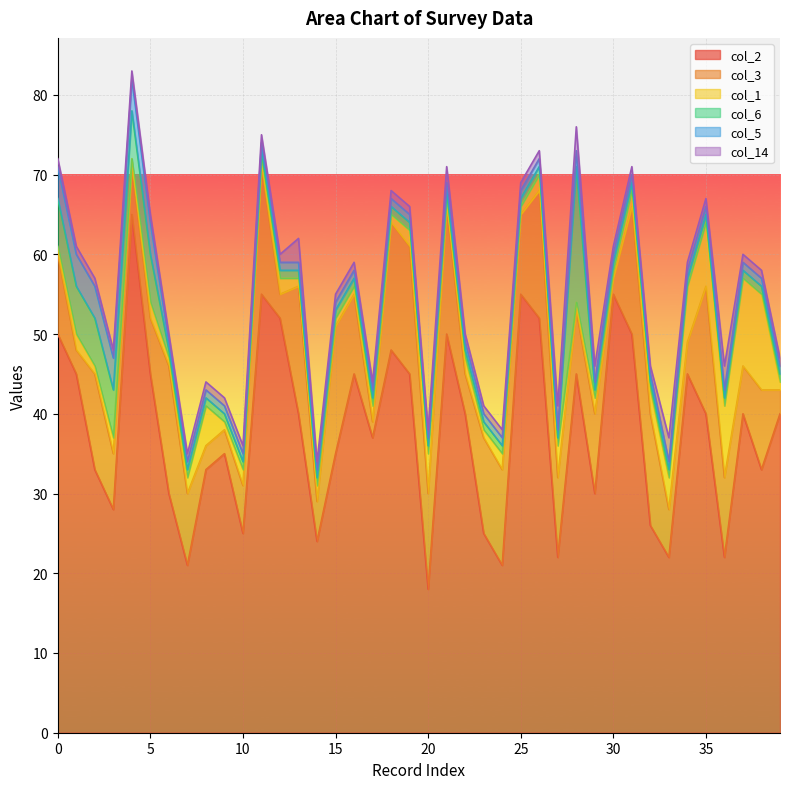

List the series in order of their peak value, highest first.

col_2, col_6, col_3, col_1, col_5, col_14